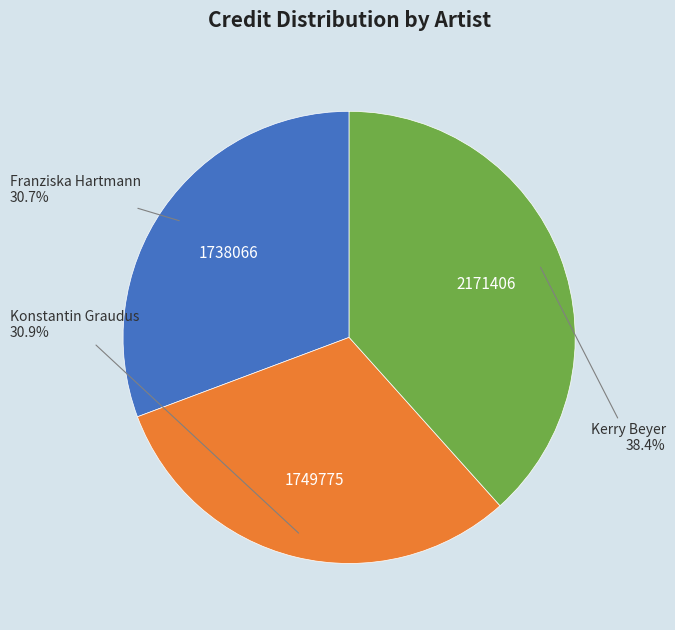

Does any single category account for the majority?

No